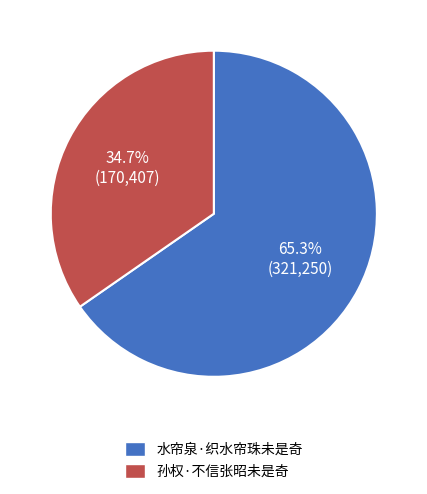

Approximately how many times larger is the value at 水帘泉·织水帘珠未是奇 compared to 孙权·不信张昭未是奇?

1.9